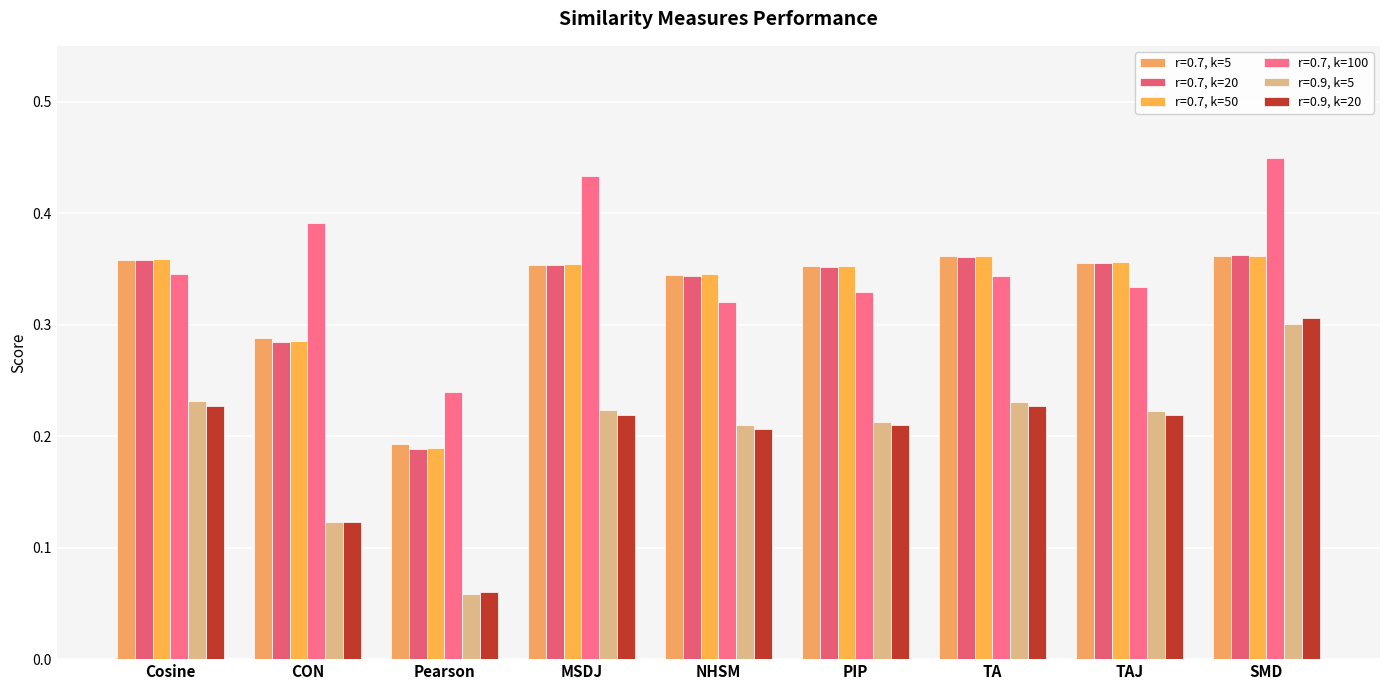

Which label corresponds to the largest value in the chart?

SMD